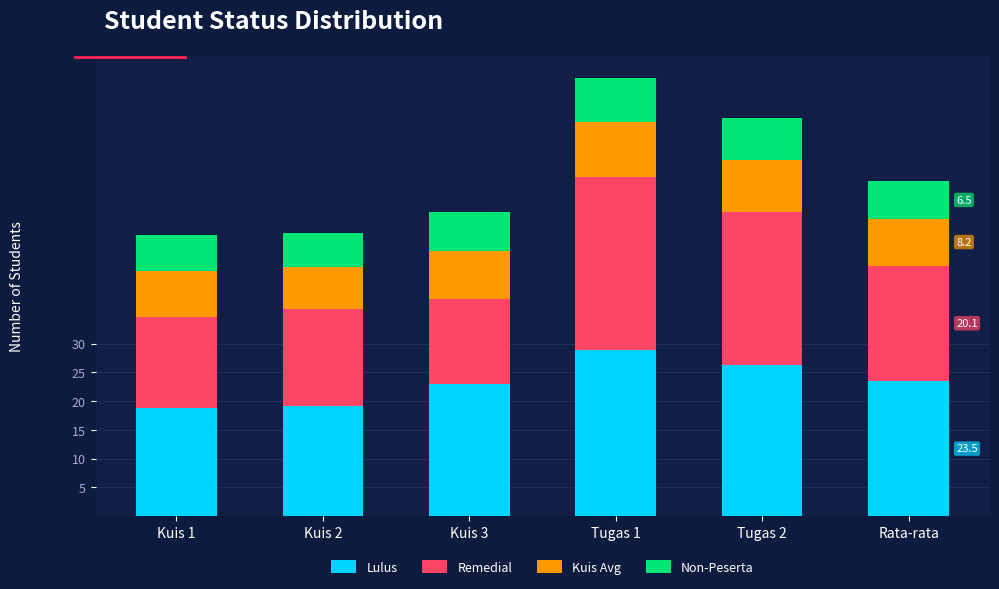

How many bars are there in total?

6